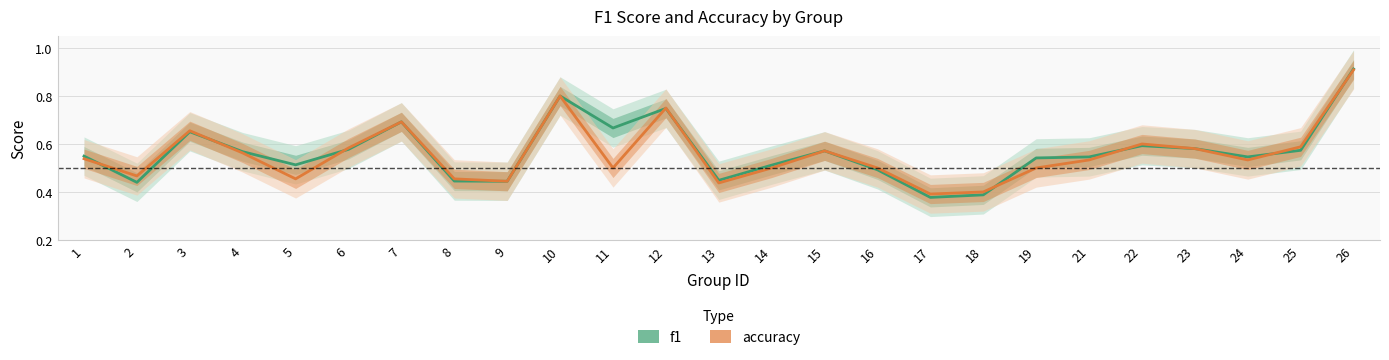

At 10, list the series in order from smallest to largest.

f1, accuracy